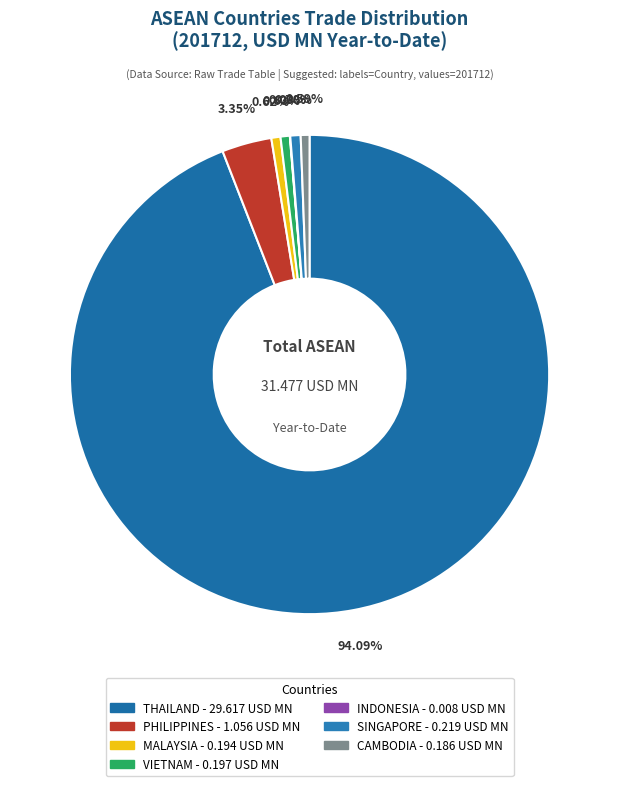

Rank the categories by value from lowest to highest.

INDONESIA, CAMBODIA, MALAYSIA, VIETNAM, SINGAPORE, PHILIPPINES, THAILAND